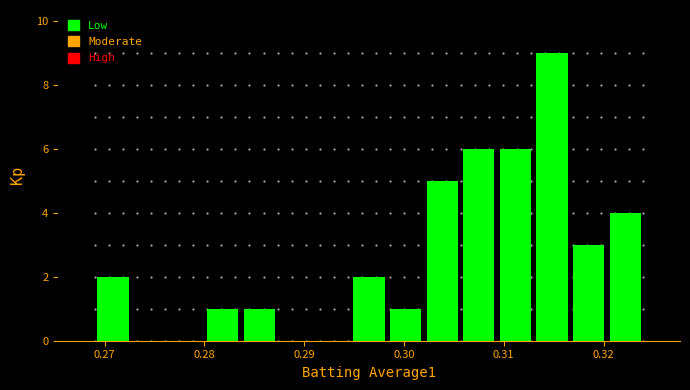

Around what value on the x-axis is the tallest bar? Give the approximate position of its centre, as read against the axis.

0.315